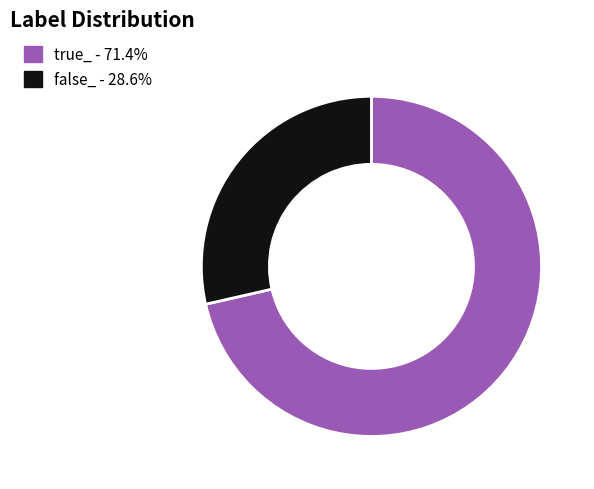

Is the sum of false_ and true_ greater than half?

Yes